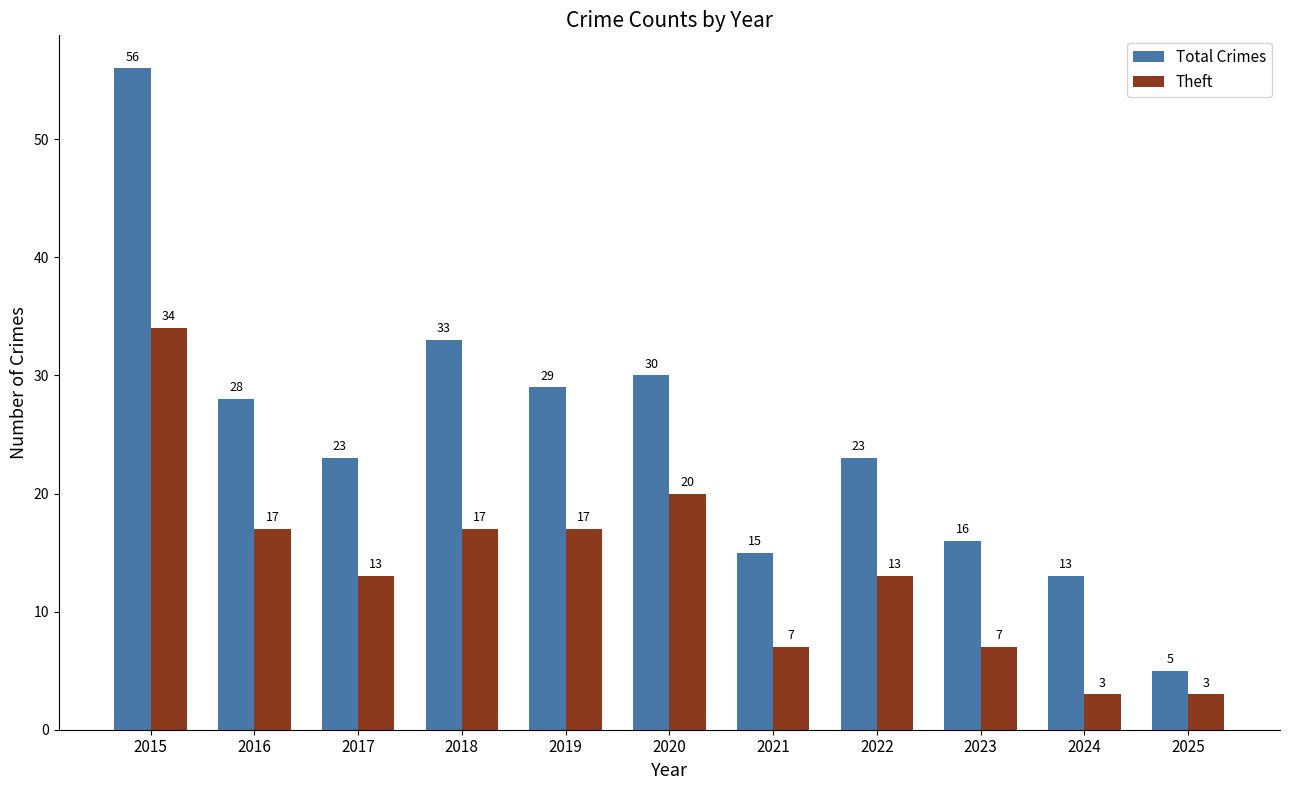

Which category has the highest value in the Theft series?

2015